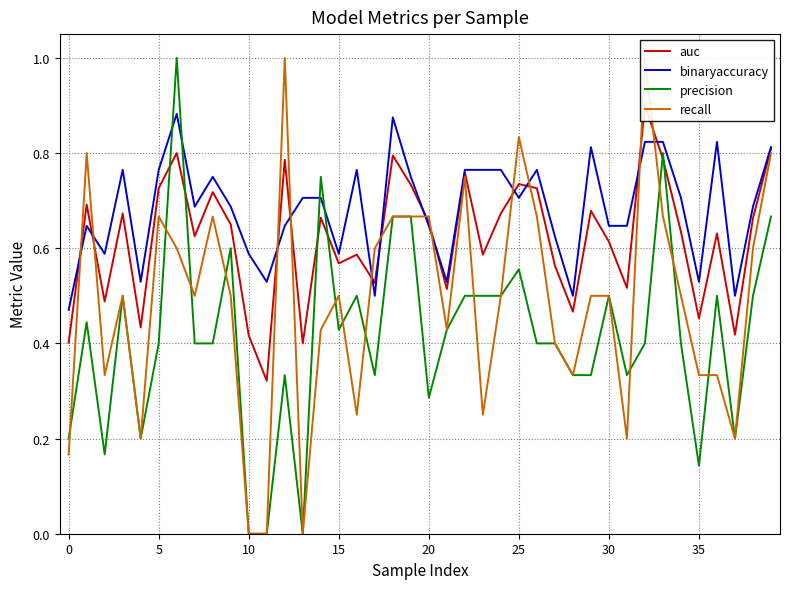

Does the chart display data point markers on the line(s)?

No